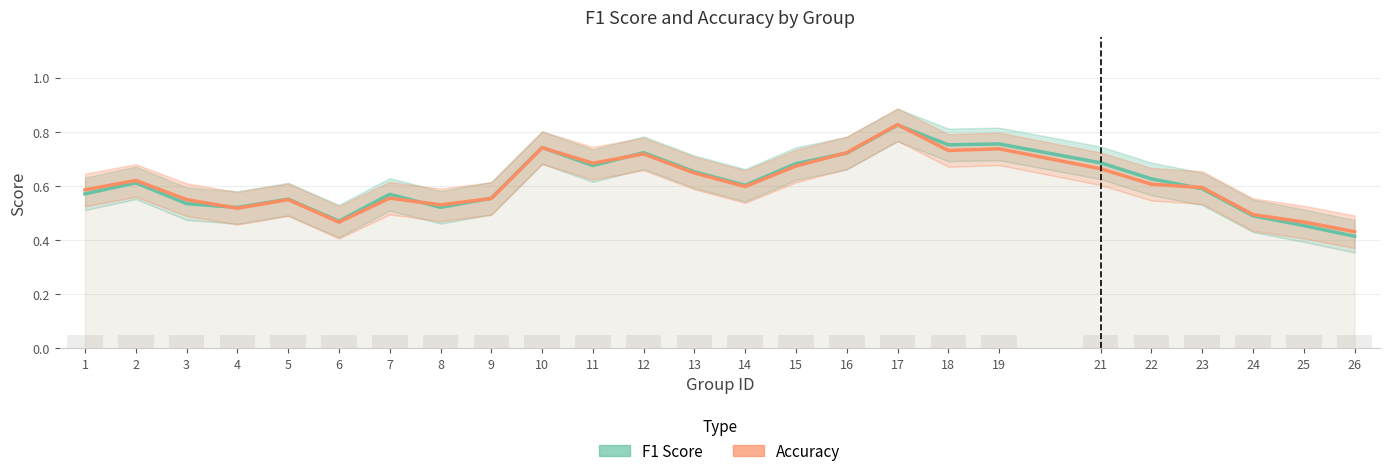

Which series has the largest total across all categories?

F1 Score